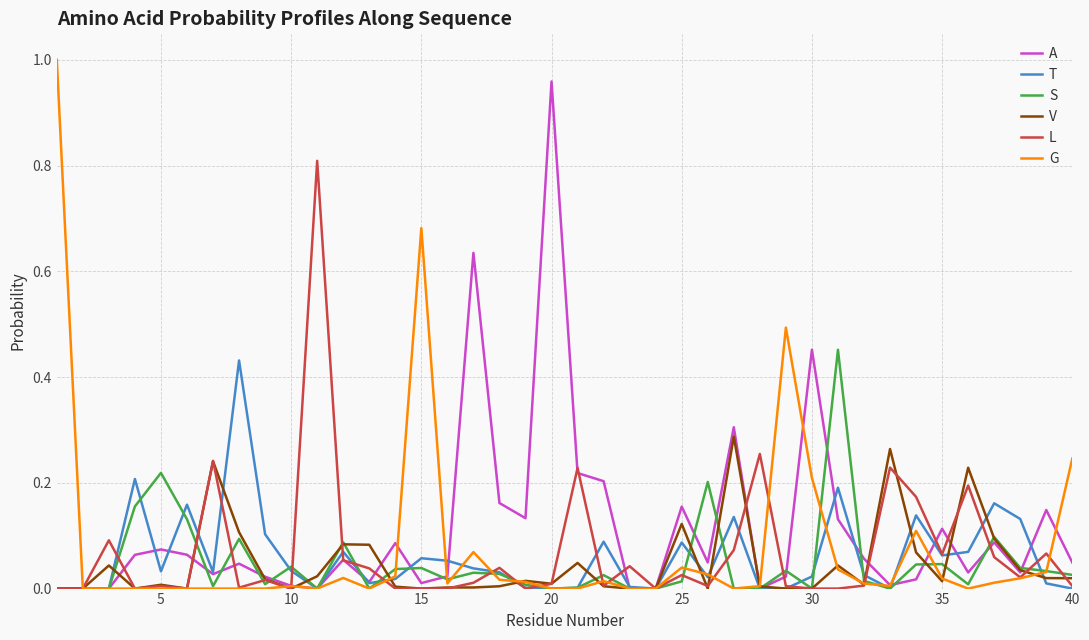

Reading left to right, extract all data points from this chart.

A: 0.0	0.0	0.0	0.1	0.1	0.1	0.0	0.0	0.0	0.0	0.0	0.1	0.0	0.1	0.0	0.0	0.6	0.2	0.1	1.0	0.2	0.2	0.0	0.0	0.2	0.0	0.3	0.0	0.0	0.5	0.1	0.1	0.0	0.0	0.1	0.0	0.1	0.0	0.1	0.0
T: 0.0	0.0	0.0	0.2	0.0	0.2	0.0	0.4	0.1	0.0	0.0	0.1	0.0	0.0	0.1	0.1	0.0	0.0	0.0	0.0	0.0	0.1	0.0	0.0	0.1	0.0	0.1	0.0	0.0	0.0	0.2	0.0	0.0	0.1	0.1	0.1	0.2	0.1	0.0	0.0
S: 0.0	0.0	0.0	0.2	0.2	0.1	0.0	0.1	0.0	0.0	0.0	0.1	0.0	0.0	0.0	0.0	0.0	0.0	0.0	0.0	0.0	0.0	0.0	0.0	0.0	0.2	0.0	0.0	0.0	0.0	0.5	0.0	0.0	0.0	0.0	0.0	0.1	0.0	0.0	0.0
V: 0.0	0.0	0.0	0.0	0.0	0.0	0.2	0.1	0.0	0.0	0.0	0.1	0.1	0.0	0.0	0.0	0.0	0.0	0.0	0.0	0.0	0.0	0.0	0.0	0.1	0.0	0.3	0.0	0.0	0.0	0.0	0.0	0.3	0.1	0.0	0.2	0.1	0.0	0.0	0.0
L: 0.0	0.0	0.1	0.0	0.0	0.0	0.2	0.0	0.0	0.0	0.8	0.1	0.0	0.0	0.0	0.0	0.0	0.0	0.0	0.0	0.2	0.0	0.0	0.0	0.0	0.0	0.1	0.3	0.0	0.0	0.0	0.0	0.2	0.2	0.1	0.2	0.1	0.0	0.1	0.0
G: 1.0	0.0	0.0	0.0	0.0	0.0	0.0	0.0	0.0	0.0	0.0	0.0	0.0	0.0	0.7	0.0	0.1	0.0	0.0	0.0	0.0	0.0	0.0	0.0	0.0	0.0	0.0	0.0	0.5	0.2	0.0	0.0	0.0	0.1	0.0	0.0	0.0	0.0	0.0	0.2